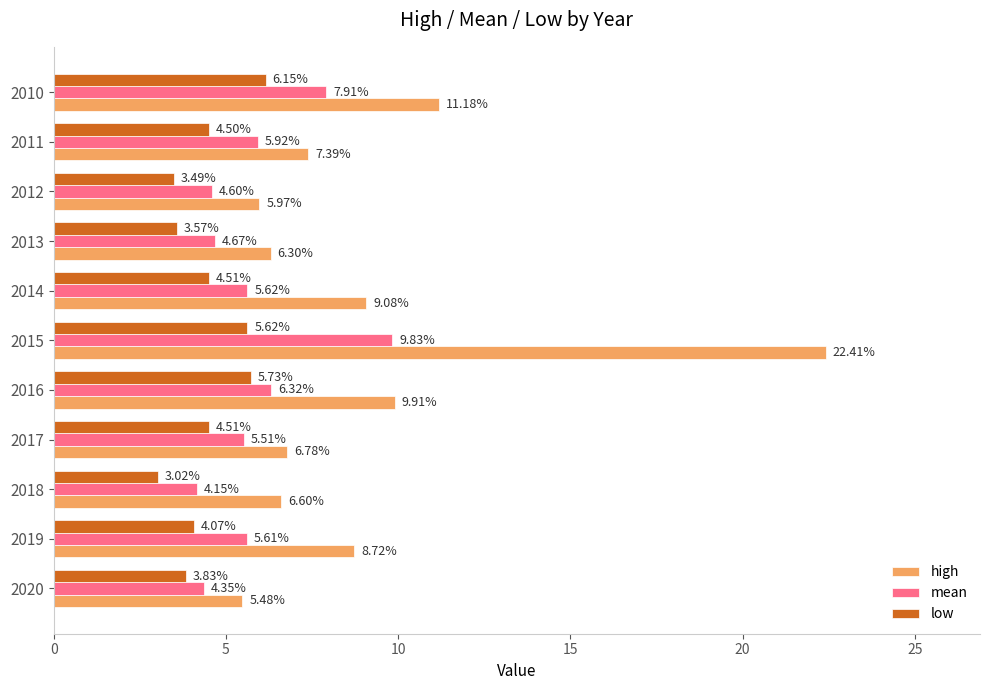

What is the difference between the maximum and minimum values in the low series?

3.1